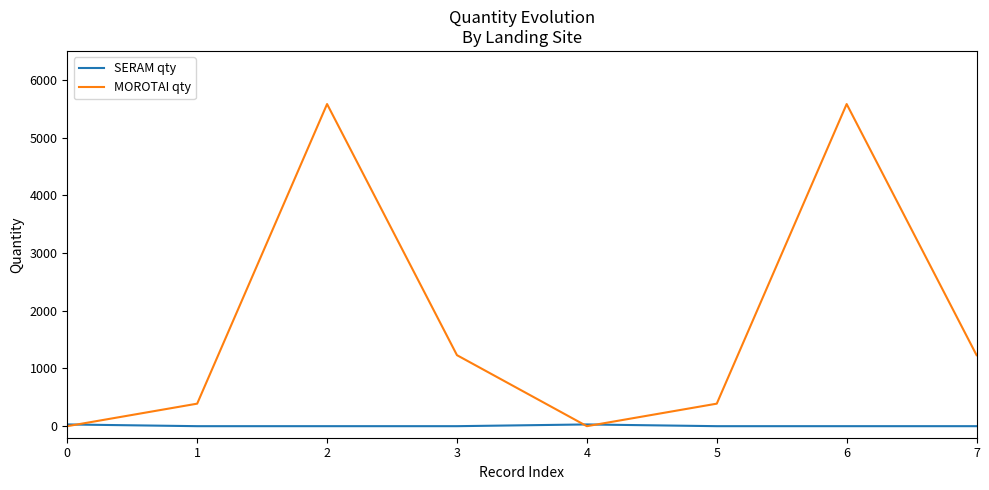

The value of MOROTAI qty at 1 is 390. True or false?

True